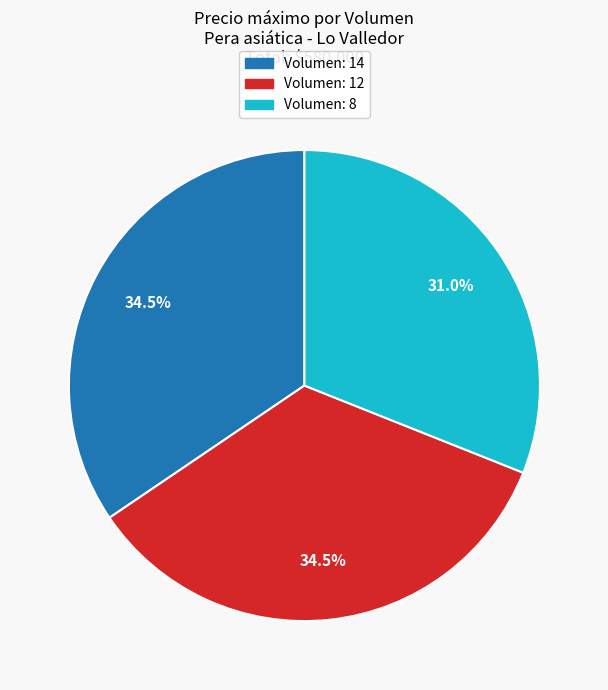

How many slices are in this pie chart?

3